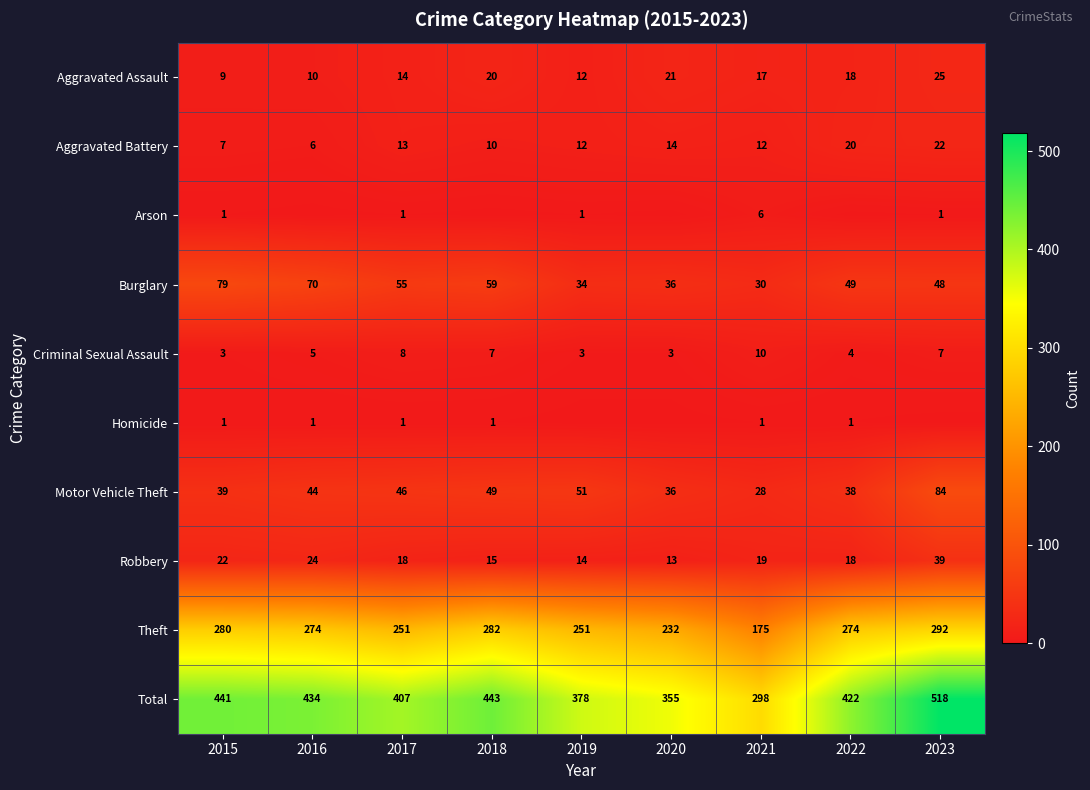

At 2021, list the series in order from smallest to largest.

Homicide, Arson, Criminal Sexual Assault, Aggravated Battery, Aggravated Assault, Robbery, Motor Vehicle Theft, Burglary, Theft, Total